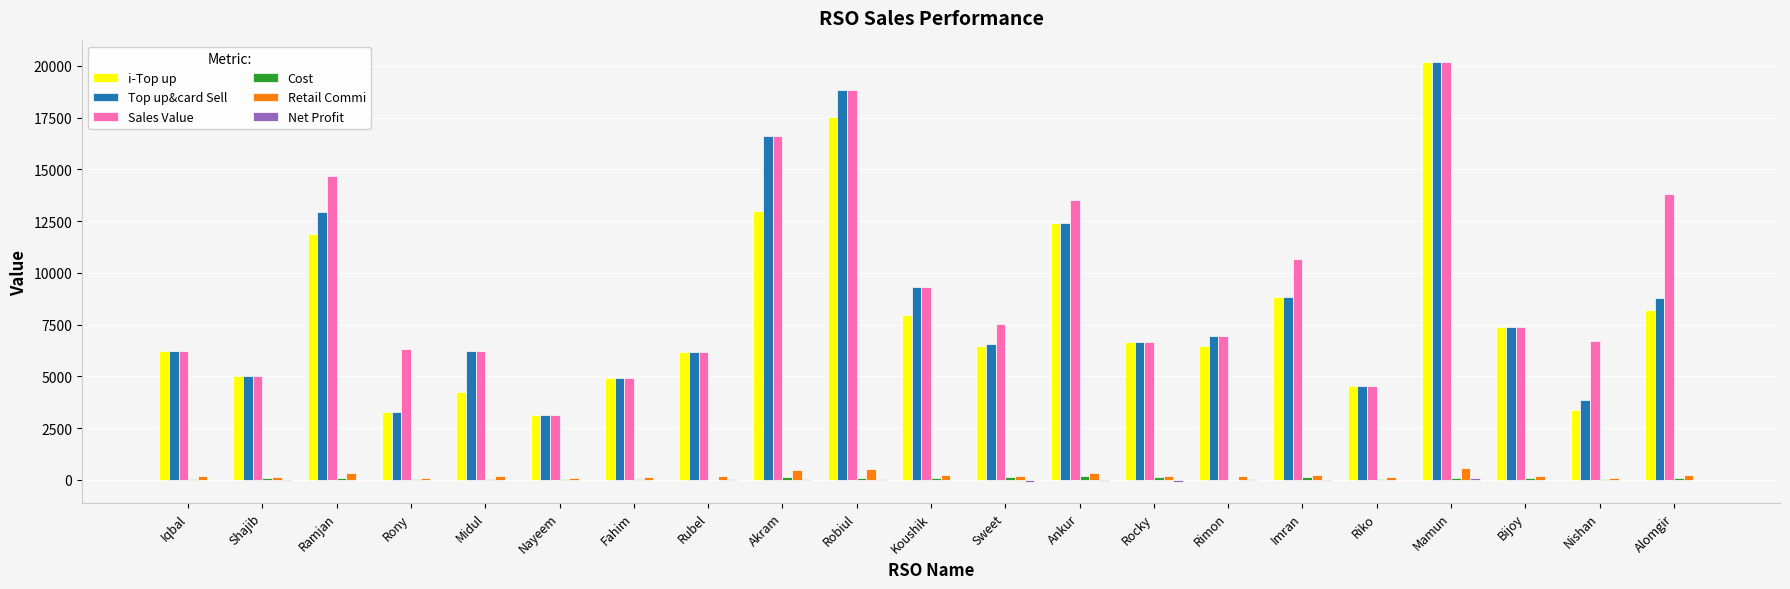

Which series changed the most between Rubel and Nishan?

i-Top up